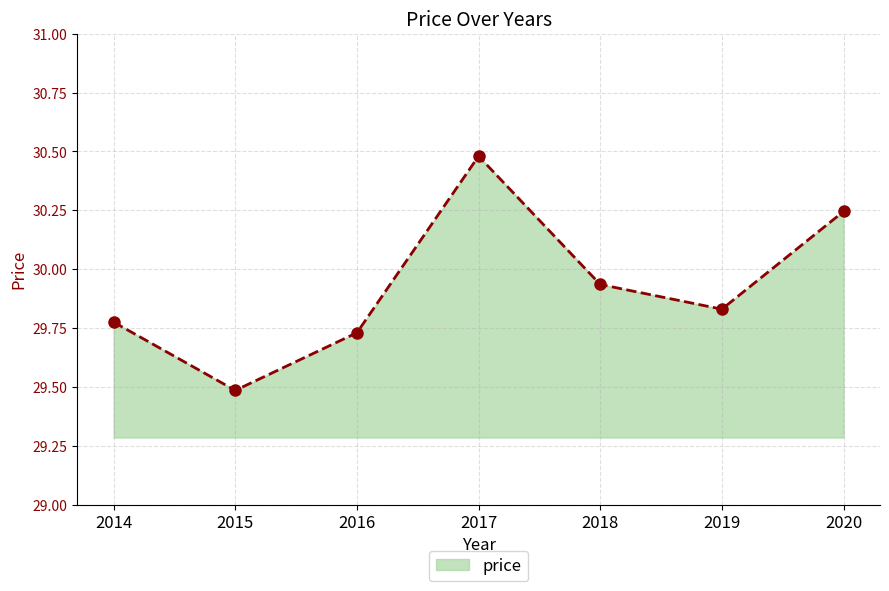

Does the chart have visible grid lines?

Yes